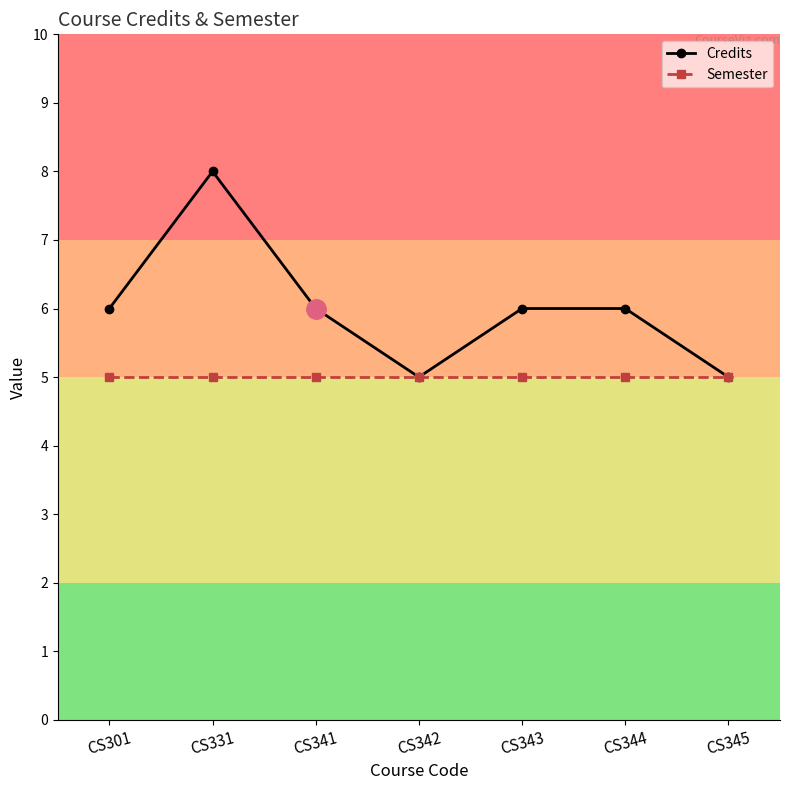

The Credits series shows 5 at CS342. True or false?

True